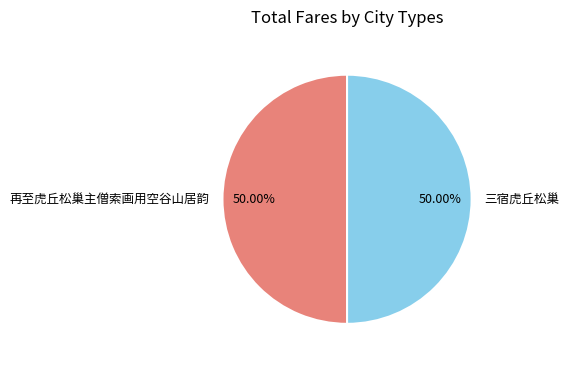

To the nearest percent, what percentage of the pie is 再至虎丘松巢主僧索画用空谷山居韵?

50%